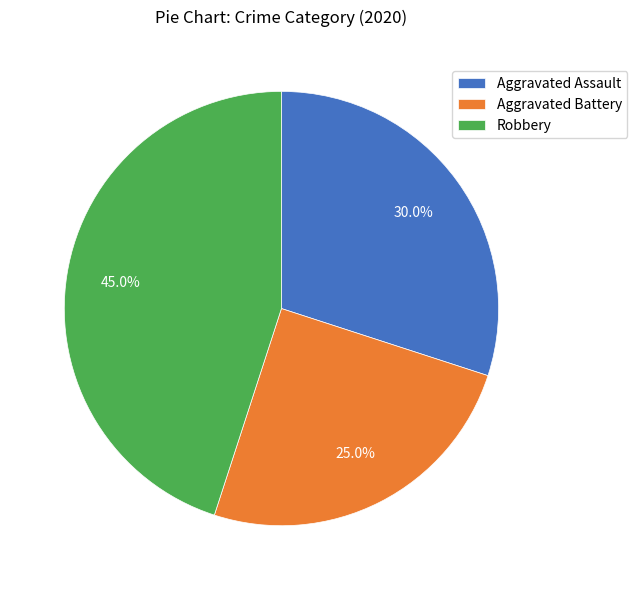

Which slice is the smallest?

Aggravated Battery